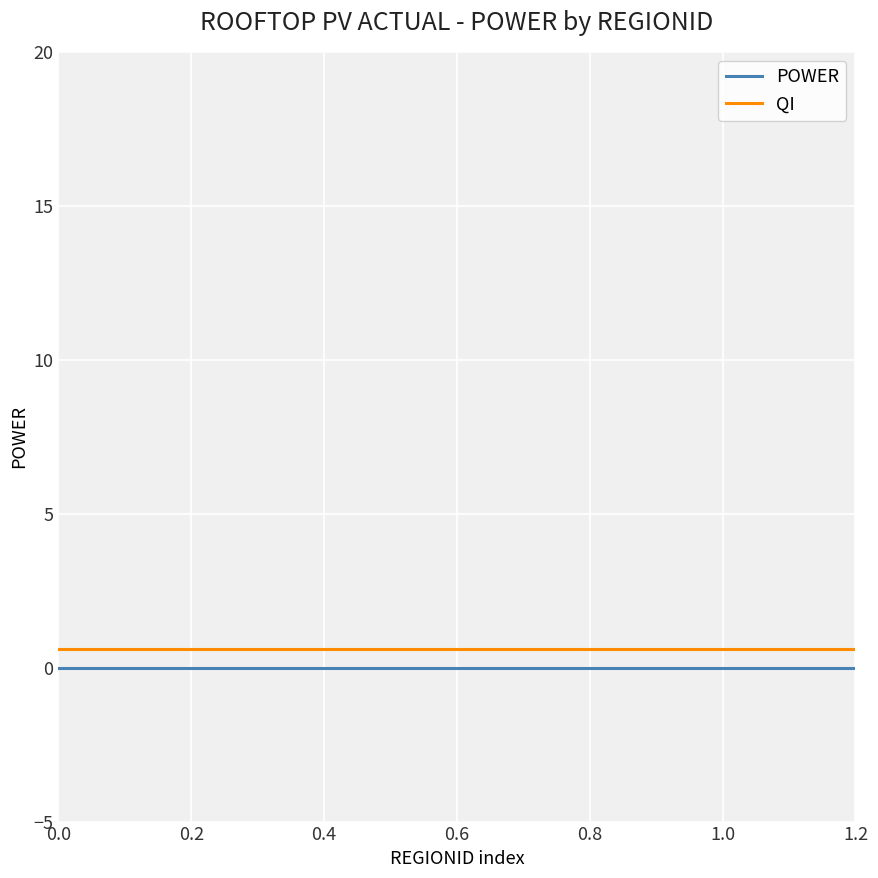

What is the lowest value of the QI series?

0.6